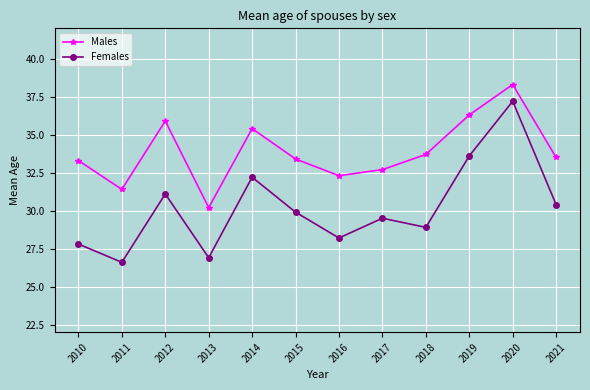

Which category has the lowest value across all series?

2011